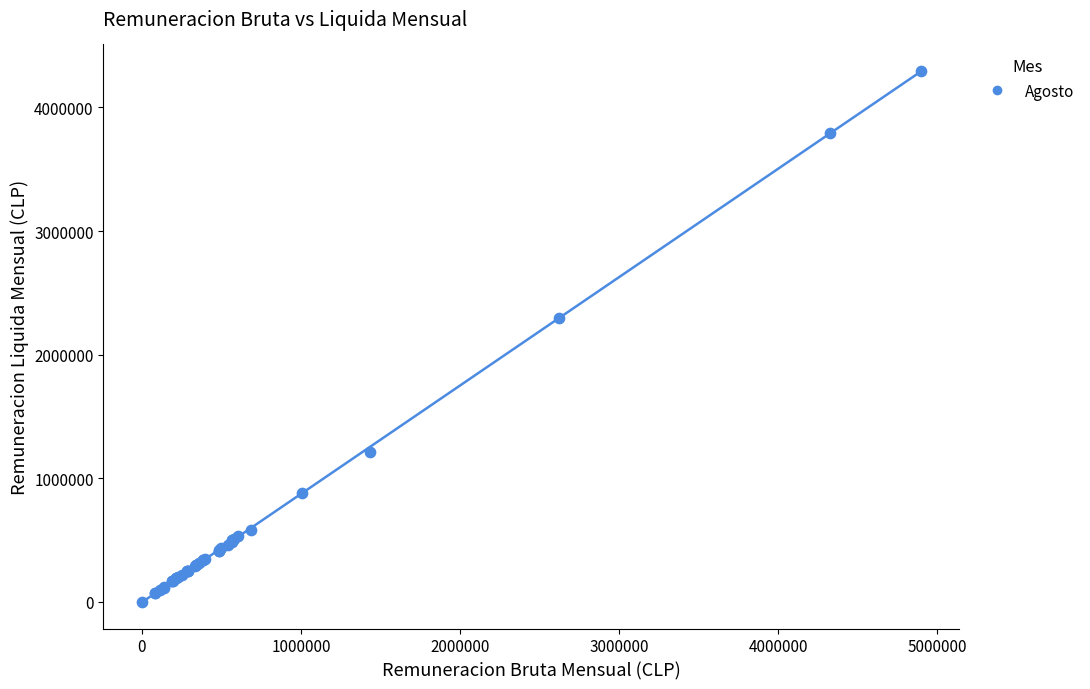

What Y value in the scatter plot is closest to 2149250?

2300000